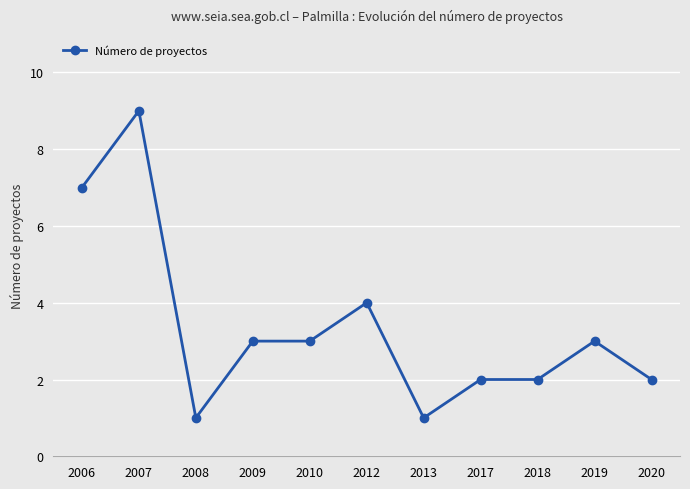

What is the average value?

3